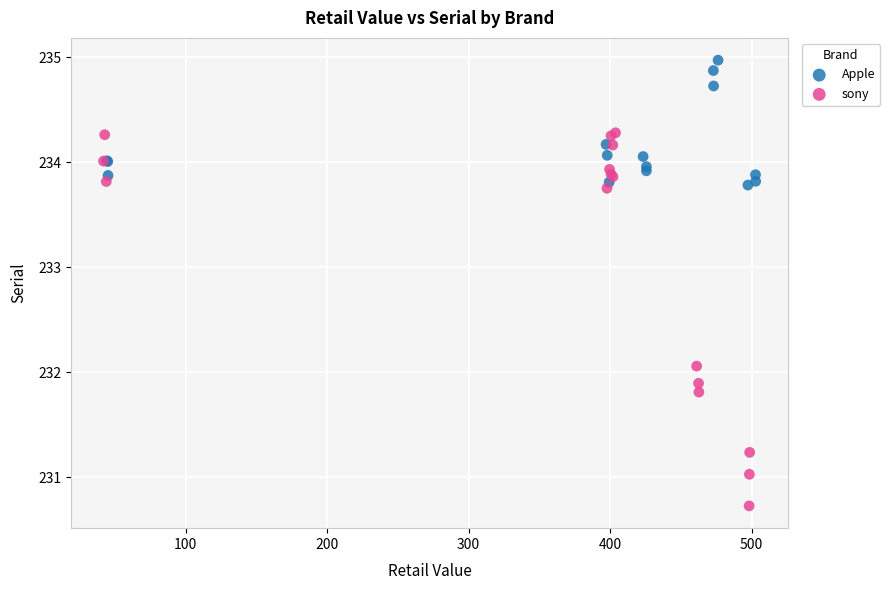

Which series contains the lowest Y value?

sony